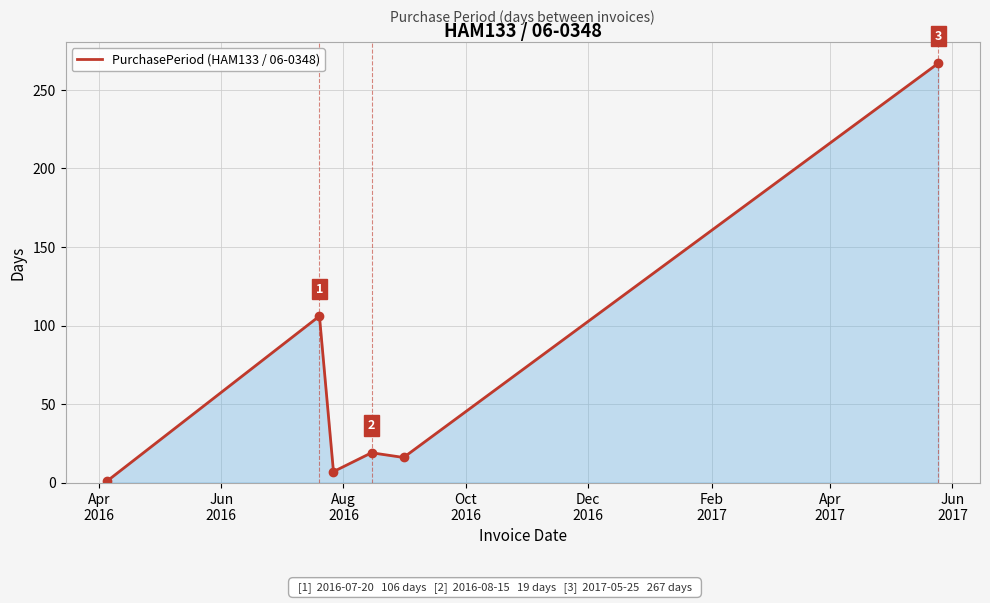

What is the maximum value shown in the chart?

267